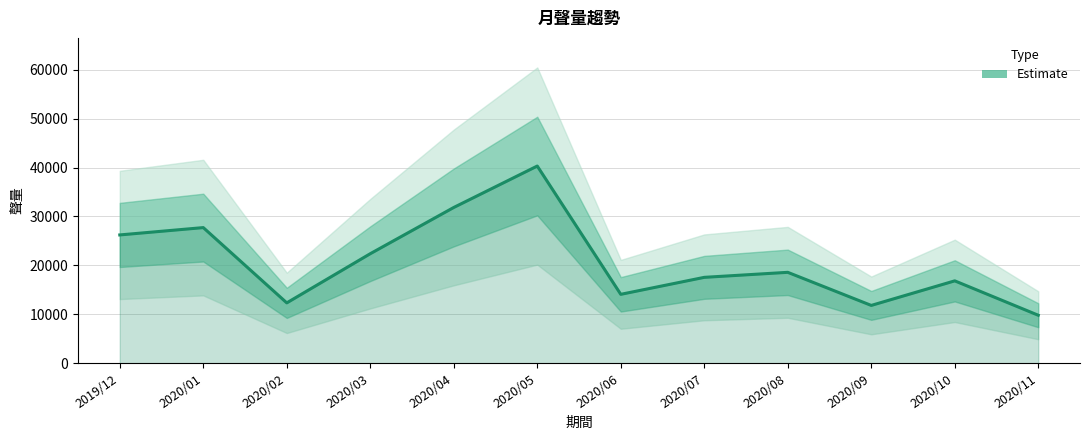

What is the change in value from 2019/12 to 2020/07?

-8673